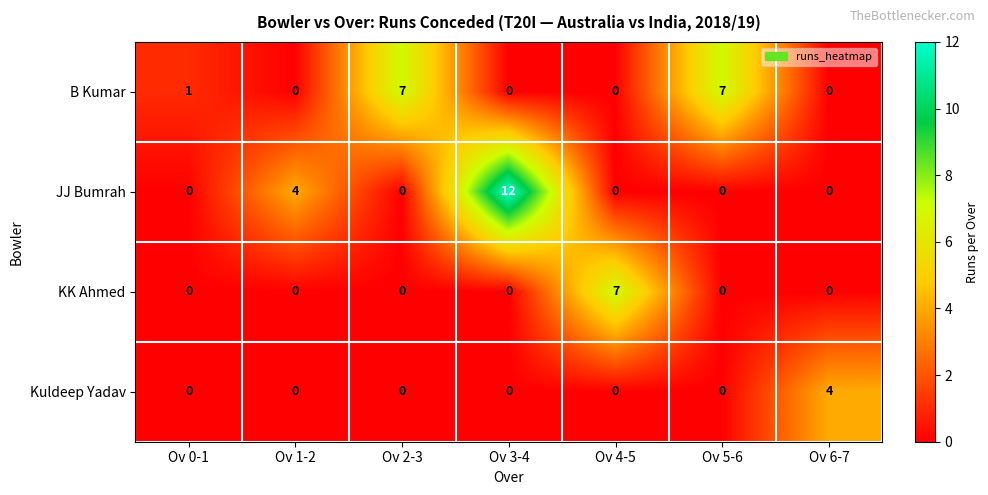

What is the maximum value for KK Ahmed?

7